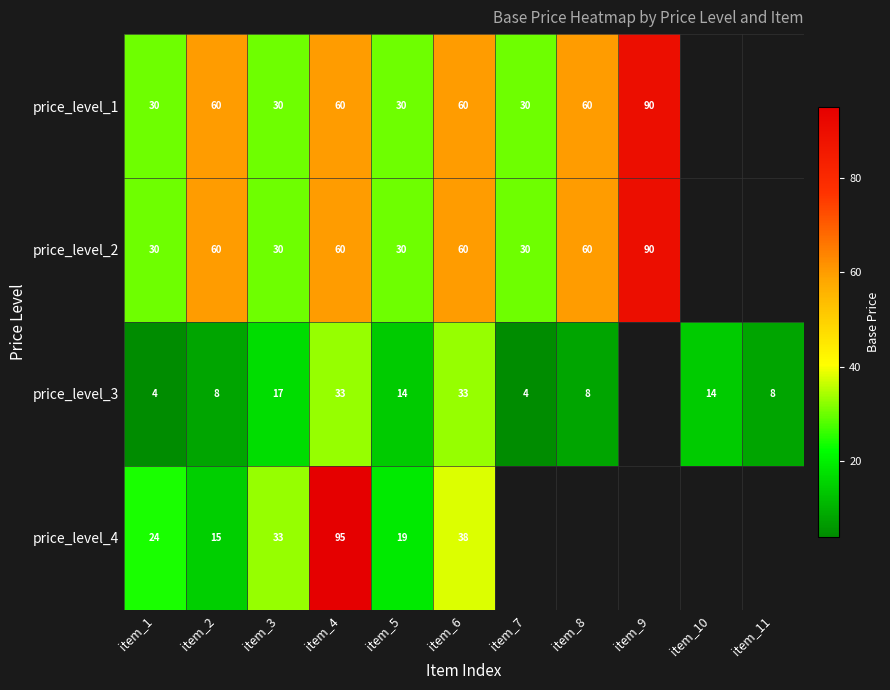

The value of price_level_3 at item_6 is 22. True or false?

False